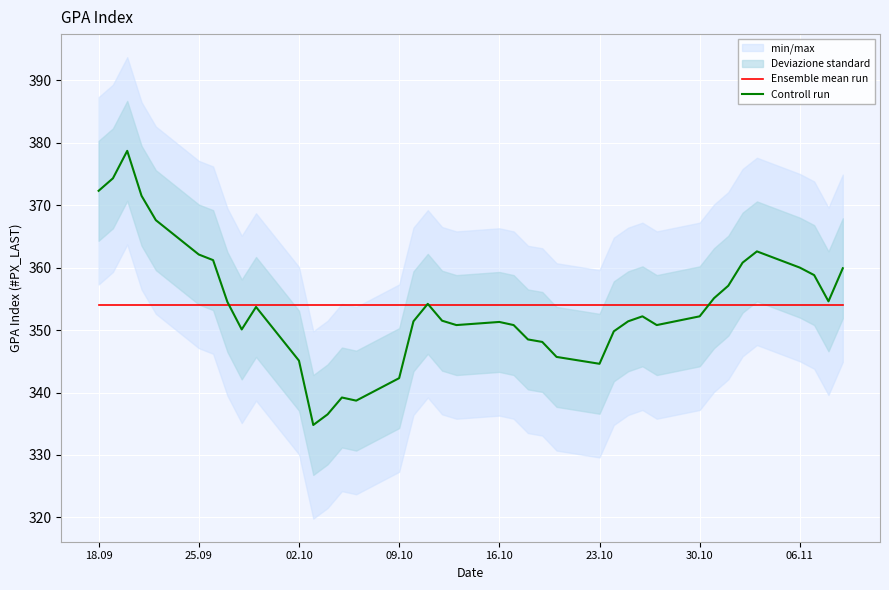

Which category has the lowest value in the Ensemble mean run series?

18.09